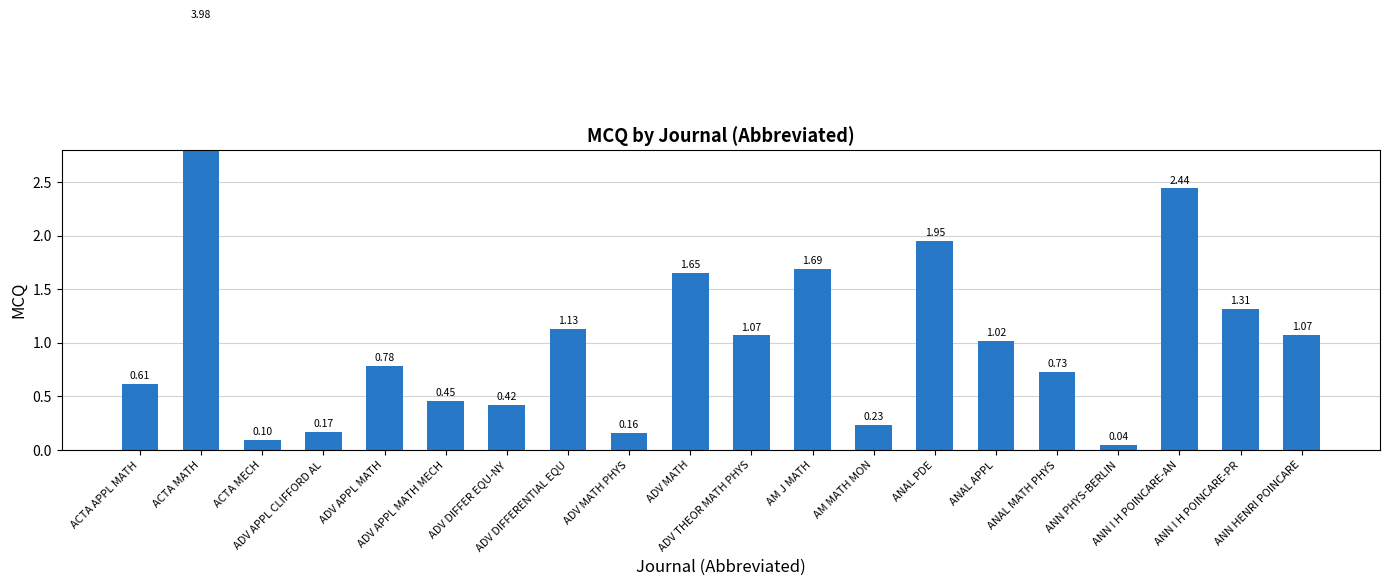

Read the value at ACTA MECH.

0.1